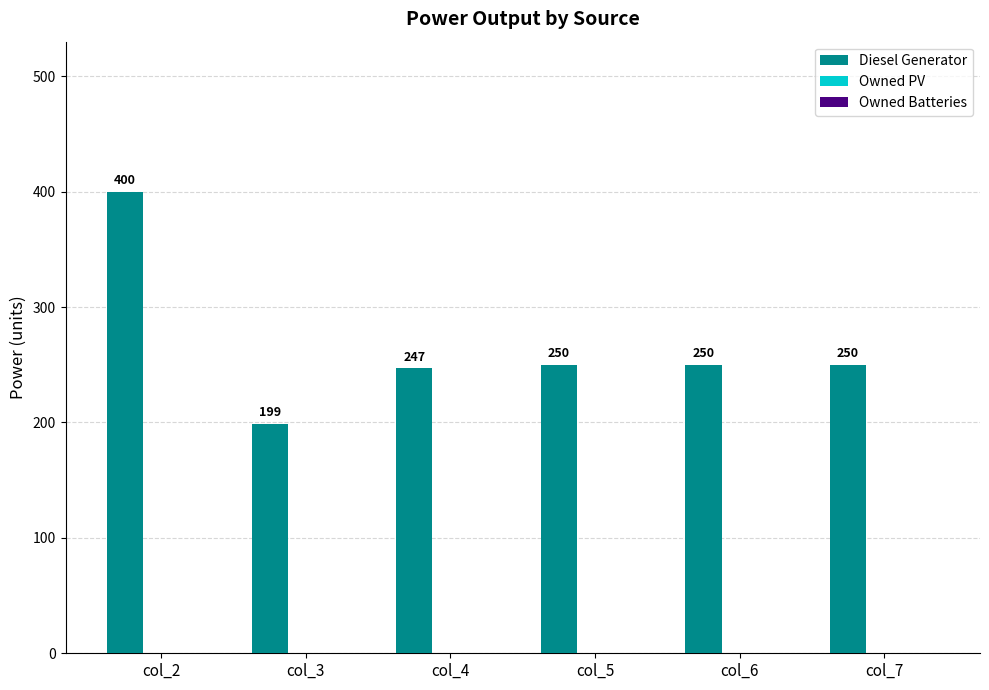

Between col_3 and col_4, which is larger?

col_4